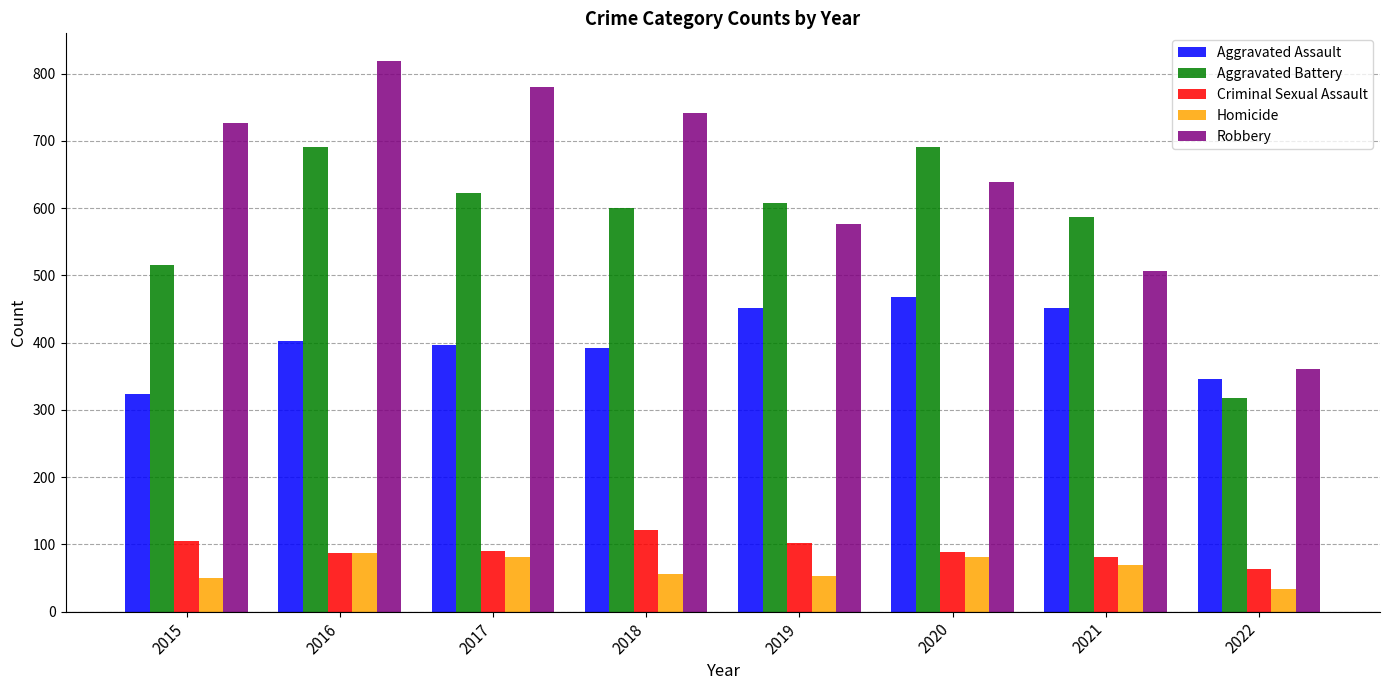

Rank the series by their maximum value, from lowest to highest.

Homicide, Criminal Sexual Assault, Aggravated Assault, Aggravated Battery, Robbery